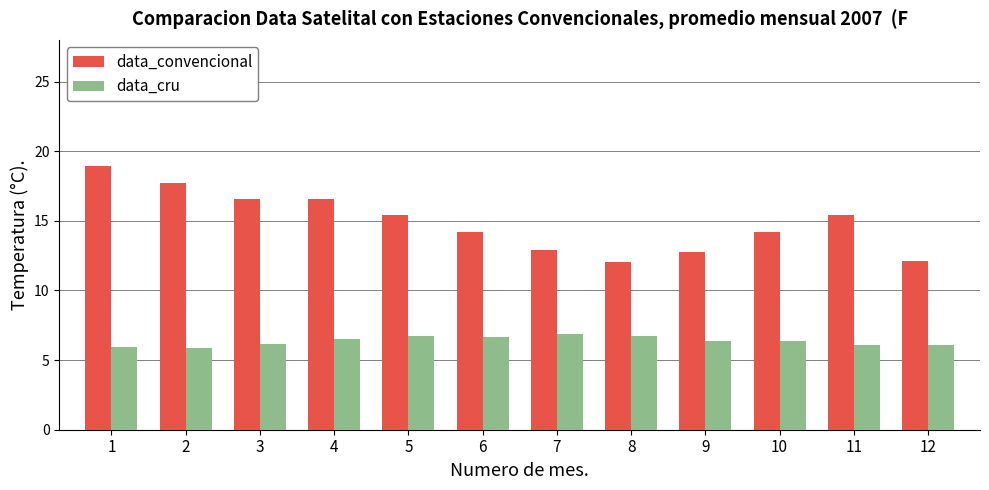

The value of data_convencional at 5 is 15.4. True or false?

True